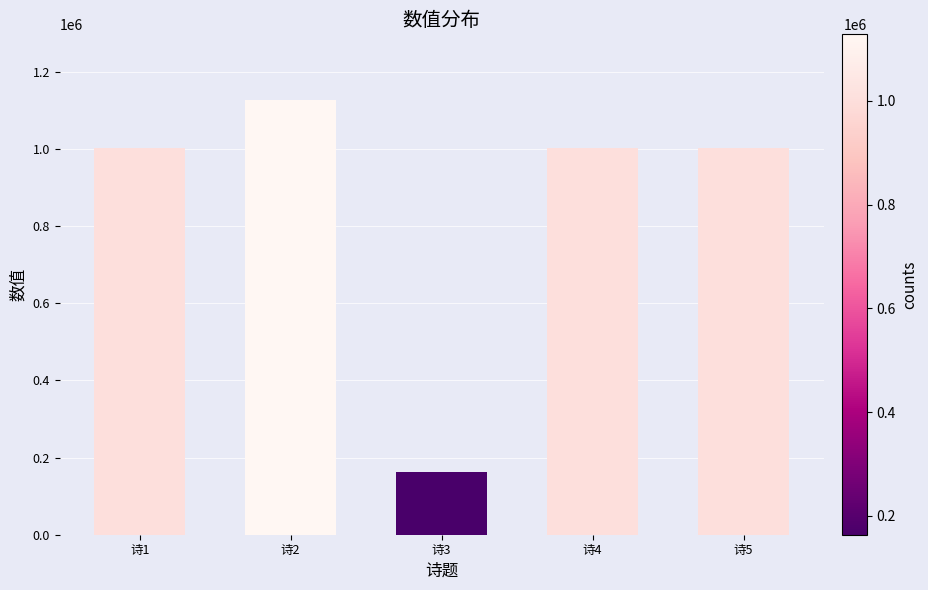

What is the value of the 4th bar from the left?

1003574